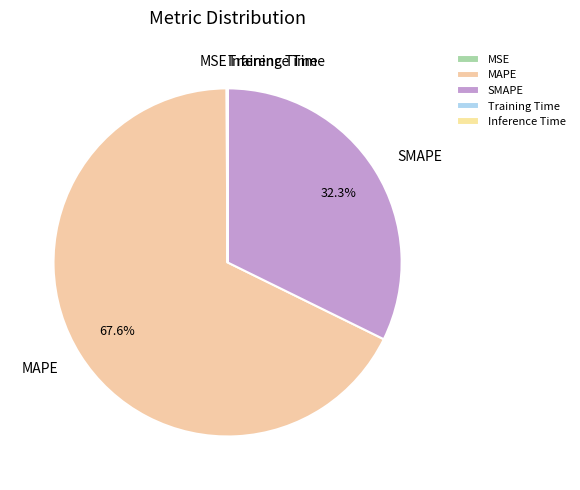

Does MAPE represent more than half of the total?

Yes